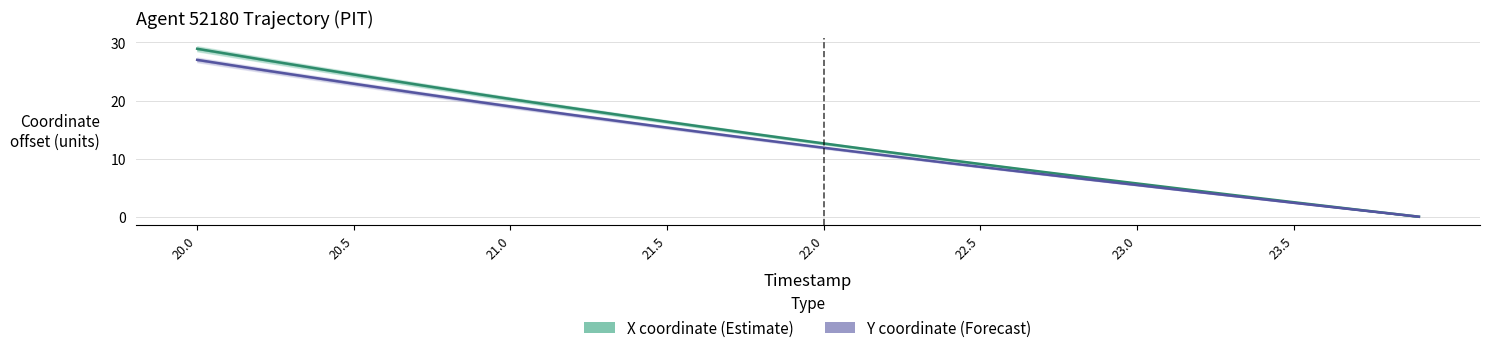

The value of X coordinate (Estimate) at 31 is 1.1. True or false?

False